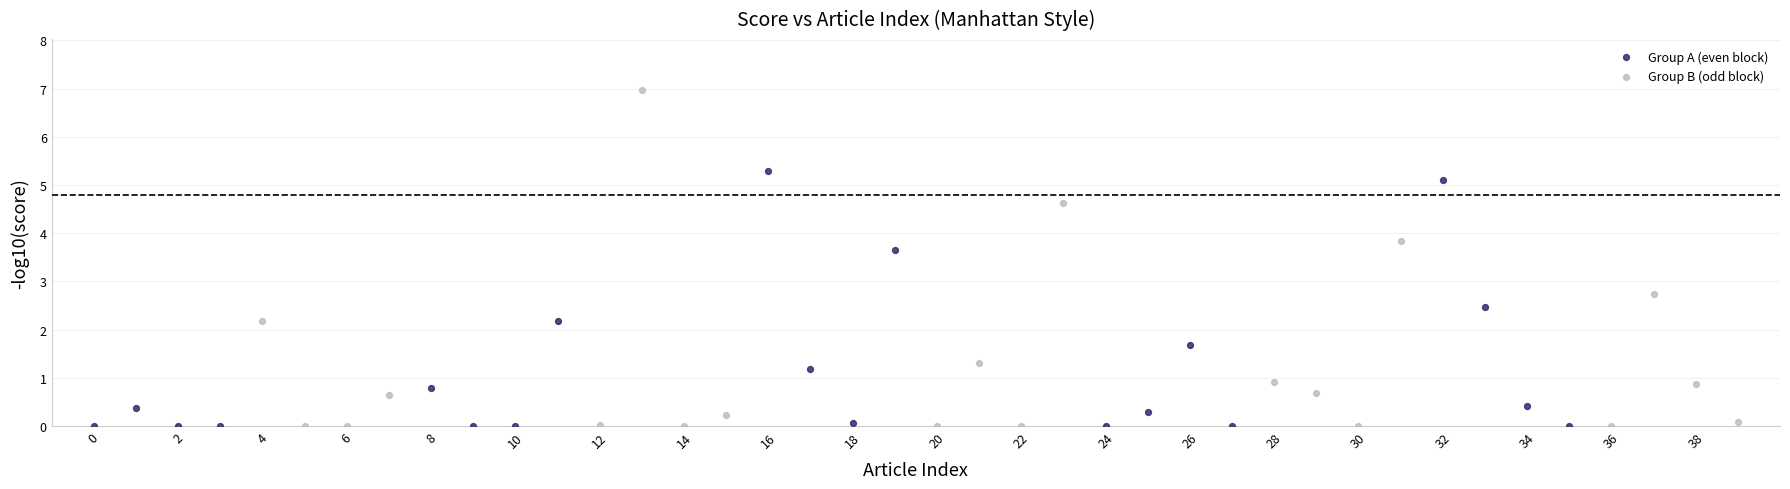

Which series has the widest spread of Y values?

Group B (odd block)